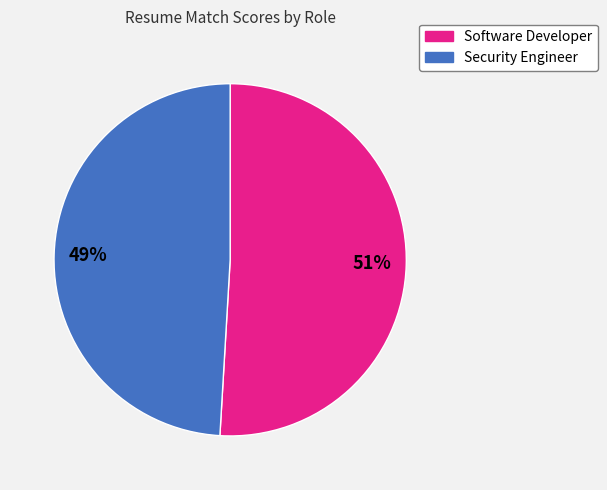

Rank the categories by value from highest to lowest.

Software Developer, Security Engineer